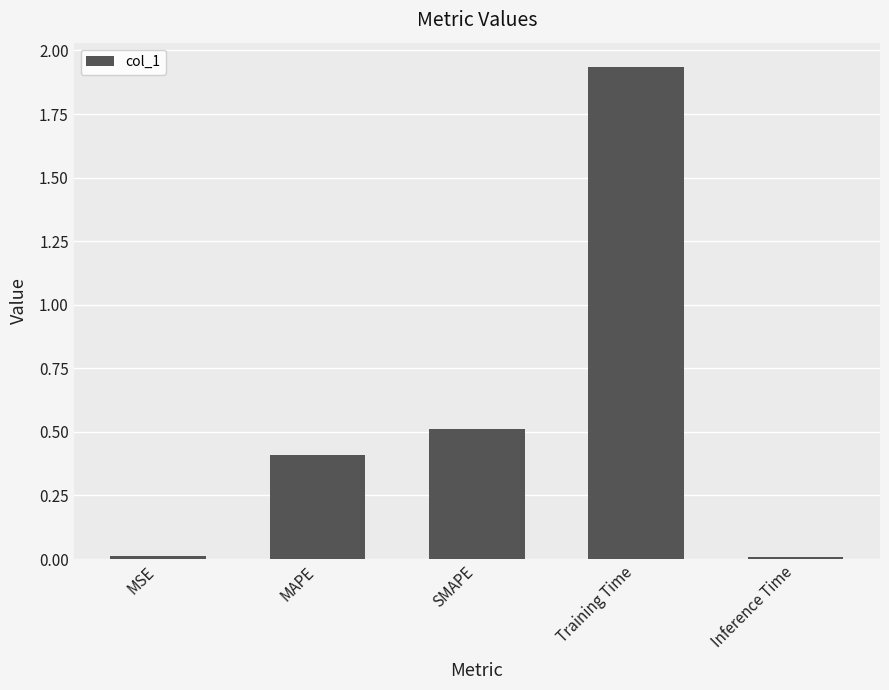

Between MSE and Training Time, which is larger?

Training Time